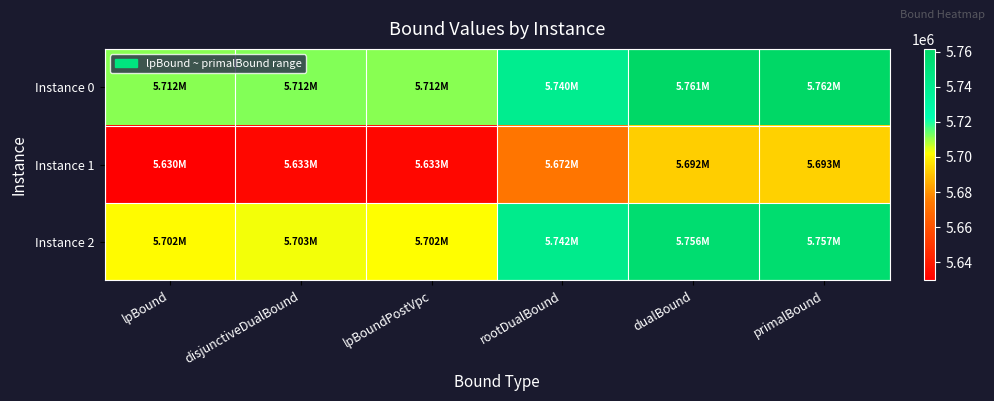

Reading left to right, transcribe all the data shown in this chart.

Instance 0: lpBound=5711621.0	disjunctiveDualBound=5711963.6	lpBoundPostVpc=5711621.0	rootDualBound=5740448.4	dualBound=5761158.9	primalBound=5761665.2
Instance 1: lpBound=5629726.6	disjunctiveDualBound=5632600.3	lpBoundPostVpc=5632600.3	rootDualBound=5672358.6	dualBound=5692166.6	primalBound=5692689.3
Instance 2: lpBound=5701578.1	disjunctiveDualBound=5703009.3	lpBoundPostVpc=5702154.8	rootDualBound=5741882.7	dualBound=5756108.9	primalBound=5756615.2